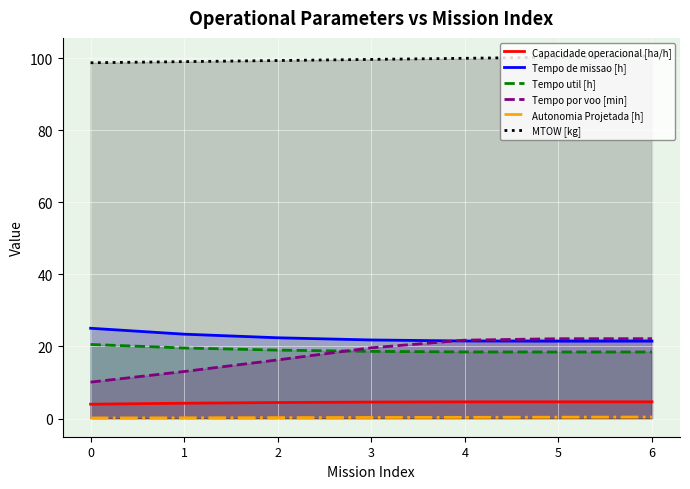

At how many categories does at least one series exceed 80?

7